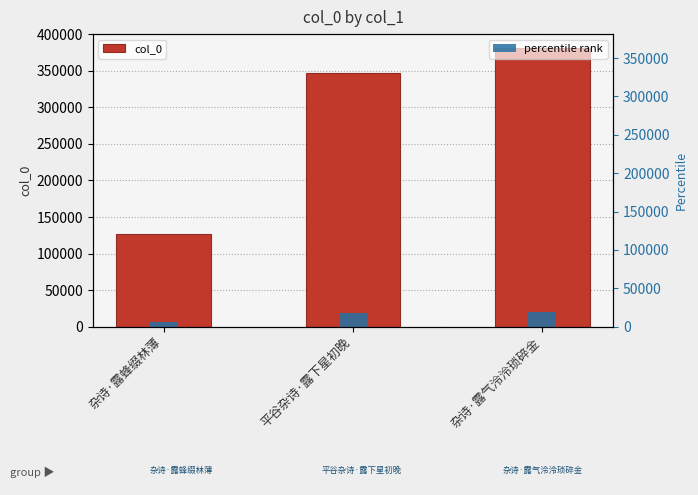

The value of percentile rank at 杂诗·露蜂缀林薄 is 6363.0. True or false?

True